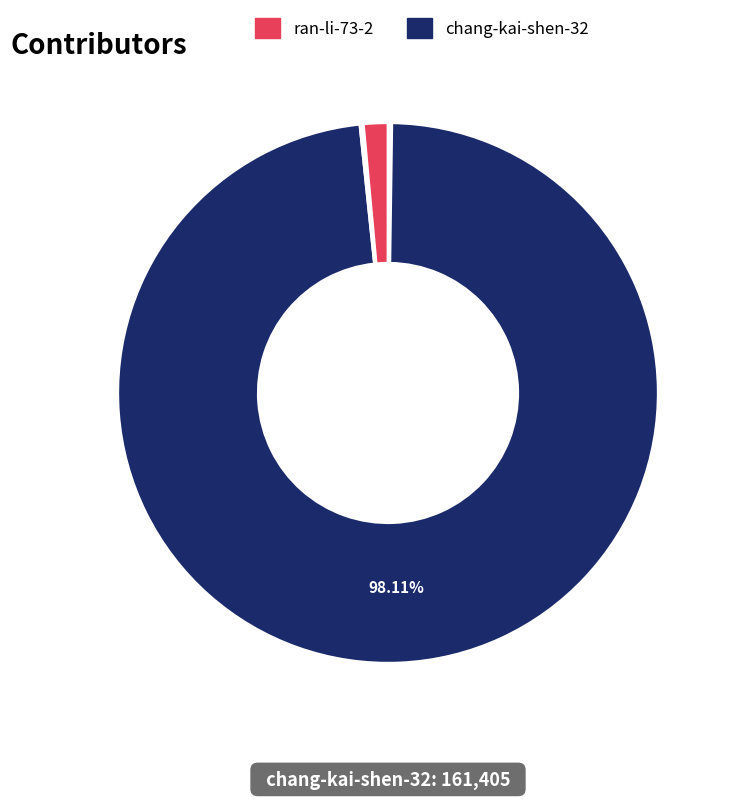

How many segments does this pie chart have?

7